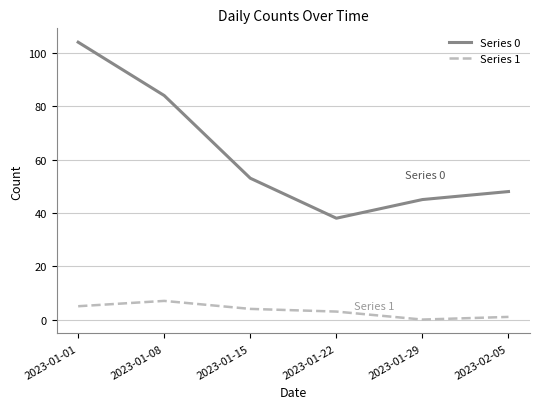

What is the average value of the Series 0 series?

62